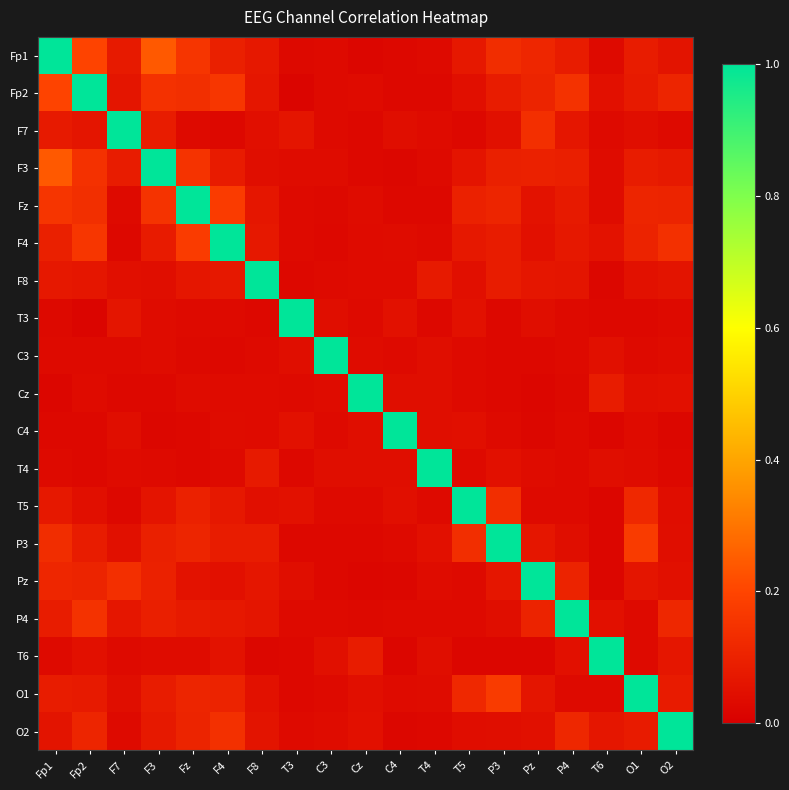

At which category is the sum across all series the highest?

Fp1